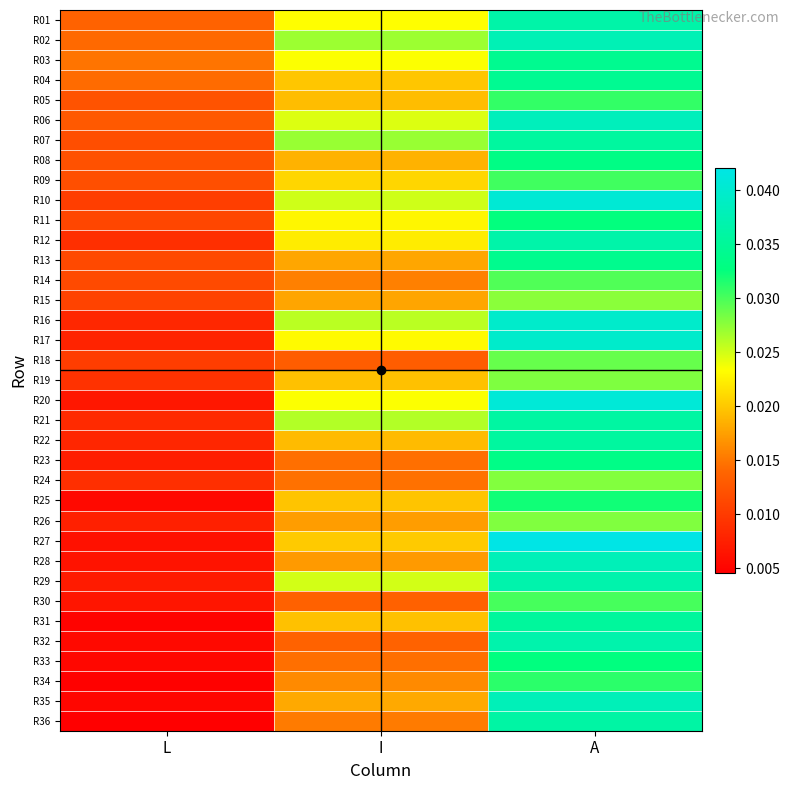

At which category does the chart reach its peak across all series?

A